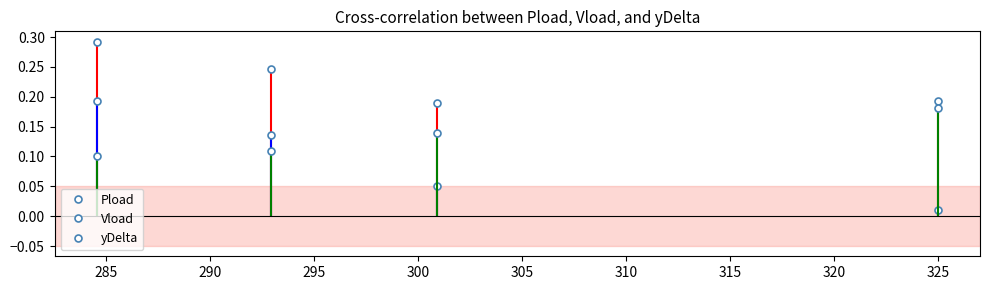

True or false: Pload and Vload cross at least once.

False